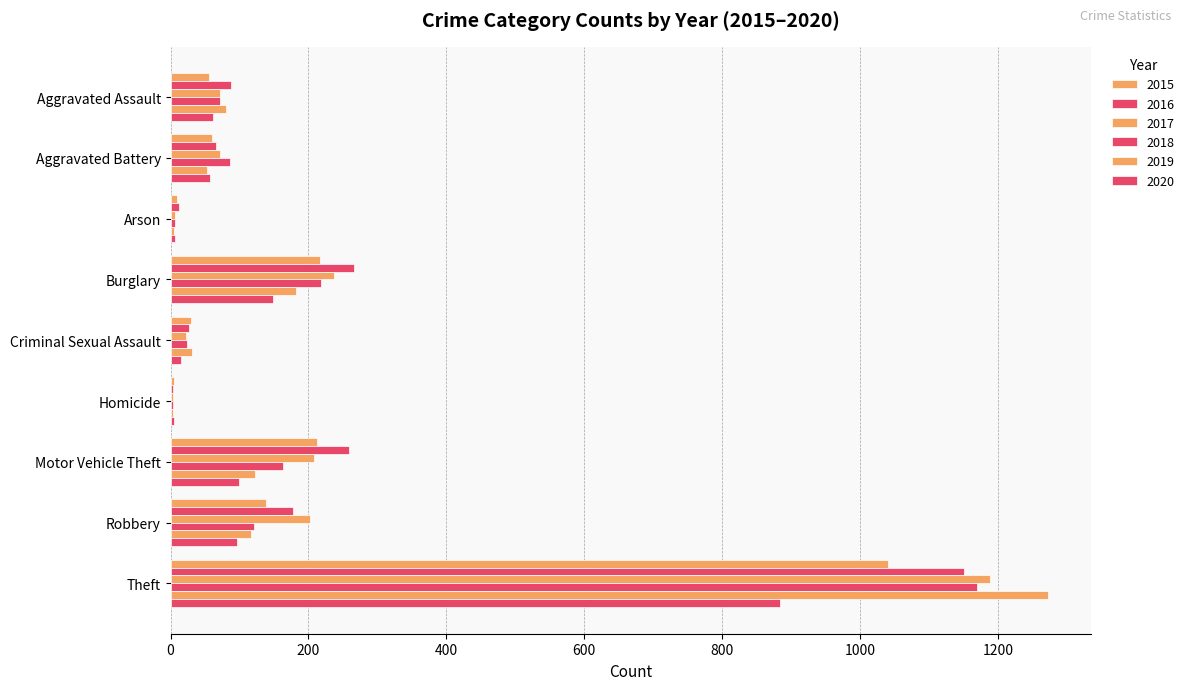

Rank the categories by 2015 value from lowest to highest.

Homicide, Arson, Criminal Sexual Assault, Aggravated Assault, Aggravated Battery, Robbery, Motor Vehicle Theft, Burglary, Theft